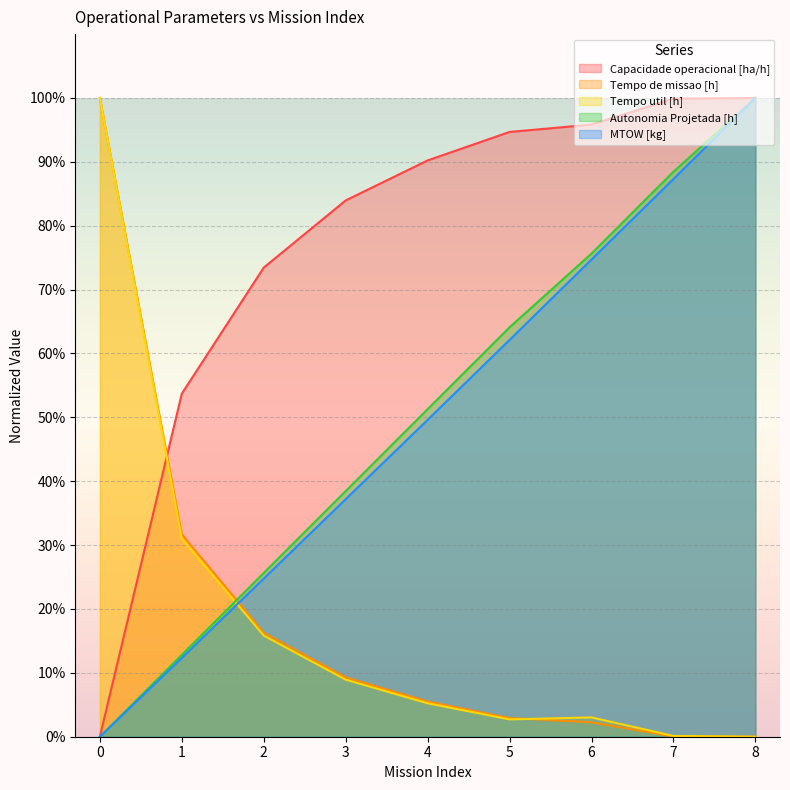

True or false: Tempo de missao [h] and Capacidade operacional [ha/h] cross at least once.

True